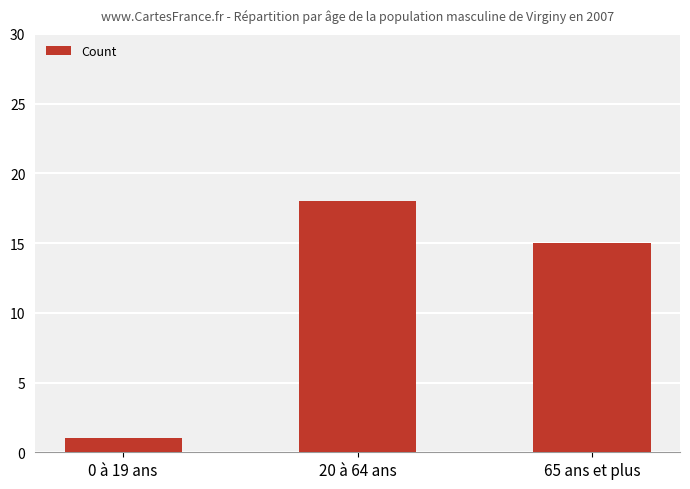

Is it true that the value at 65 ans et plus is 9?

False